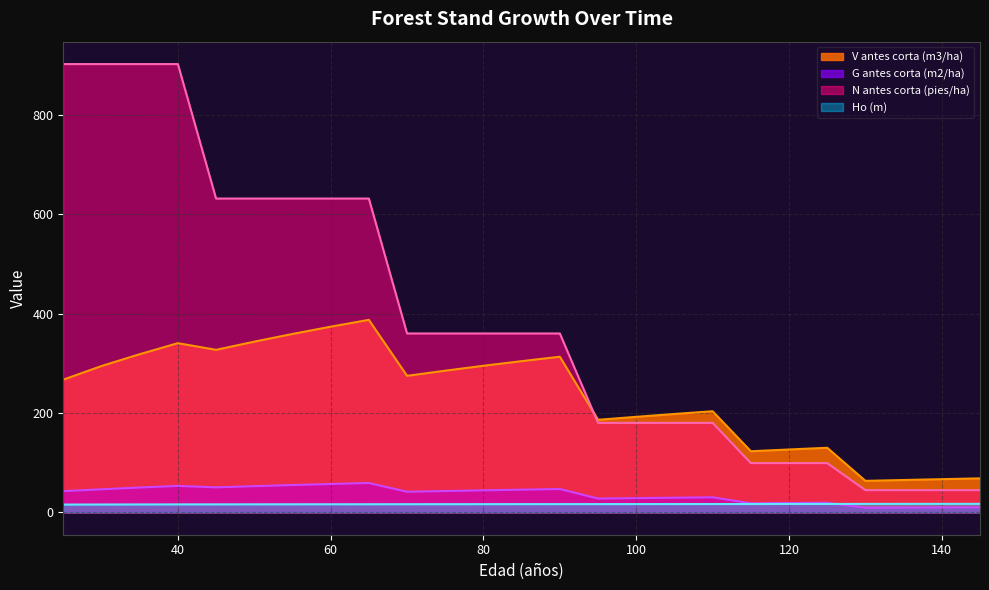

Reading left to right, transcribe all the data shown in this chart.

V antes corta (m3/ha): 25=266.9	30=294.3	35=318.1	40=340.3	45=326.9	50=343.4	55=358.8	60=373.5	65=387.2	70=274.6	75=285.0	80=294.8	85=304.1	90=313.0	95=186.2	100=192.1	105=197.8	110=203.4	115=122.9	120=126.4	125=129.8	130=63.3	135=65.0	140=66.7	145=68.3
G antes corta (m2/ha): 25=42.5	30=46.3	35=49.9	40=53.1	45=50.2	50=52.6	55=54.9	60=57.0	65=59.0	70=41.3	75=42.8	80=44.2	85=45.6	90=46.9	95=27.7	100=28.5	105=29.3	110=30.1	115=18.1	120=18.7	125=19.1	130=9.3	135=9.6	140=9.8	145=10.0
N antes corta (pies/ha): 25=901.9	30=901.9	35=901.9	40=901.9	45=631.3	50=631.3	55=631.3	60=631.3	65=631.3	70=359.9	75=359.9	80=359.9	85=359.9	90=359.9	95=179.9	100=179.9	105=179.9	110=179.9	115=99.0	120=99.0	125=99.0	130=44.5	135=44.5	140=44.5	145=44.5
Ho (m): 25=15.6	30=15.7	35=15.8	40=15.9	45=16.0	50=16.1	55=16.1	60=16.2	65=16.2	70=16.3	75=16.3	80=16.4	85=16.4	90=16.5	95=16.5	100=16.6	105=16.6	110=16.6	115=16.7	120=16.7	125=16.8	130=16.9	135=17.0	140=17.0	145=17.1